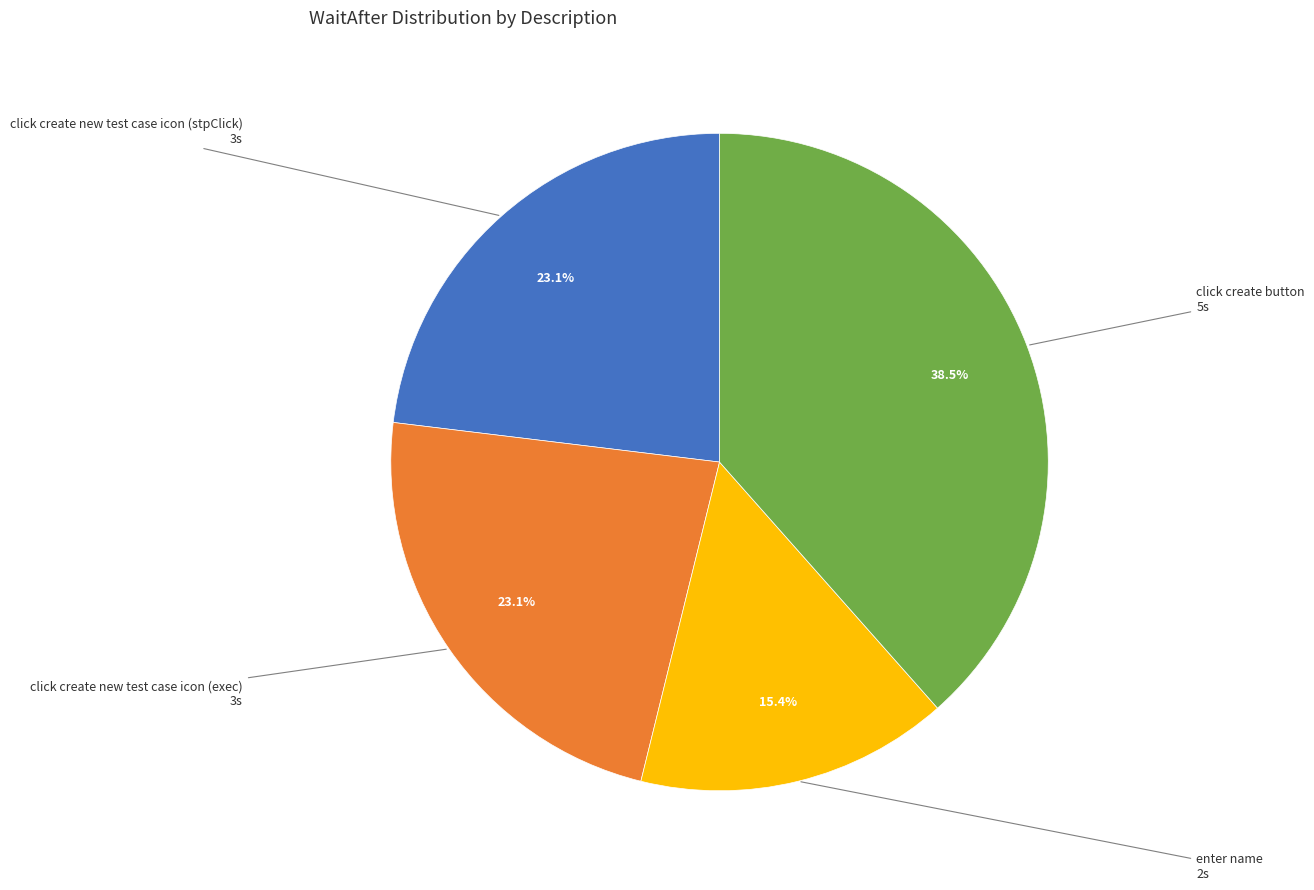

Is there any slice that represents more than half of the pie?

No